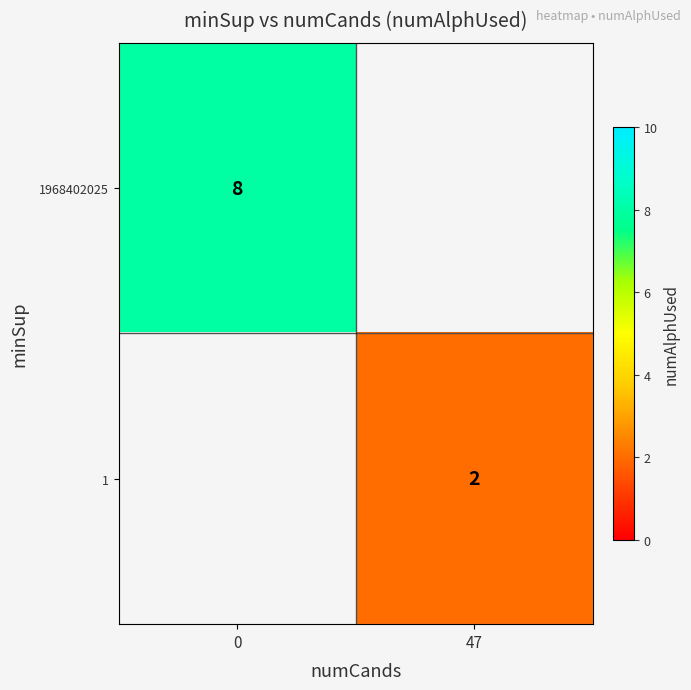

The value of 1968402025 at 0 is 2. True or false?

False